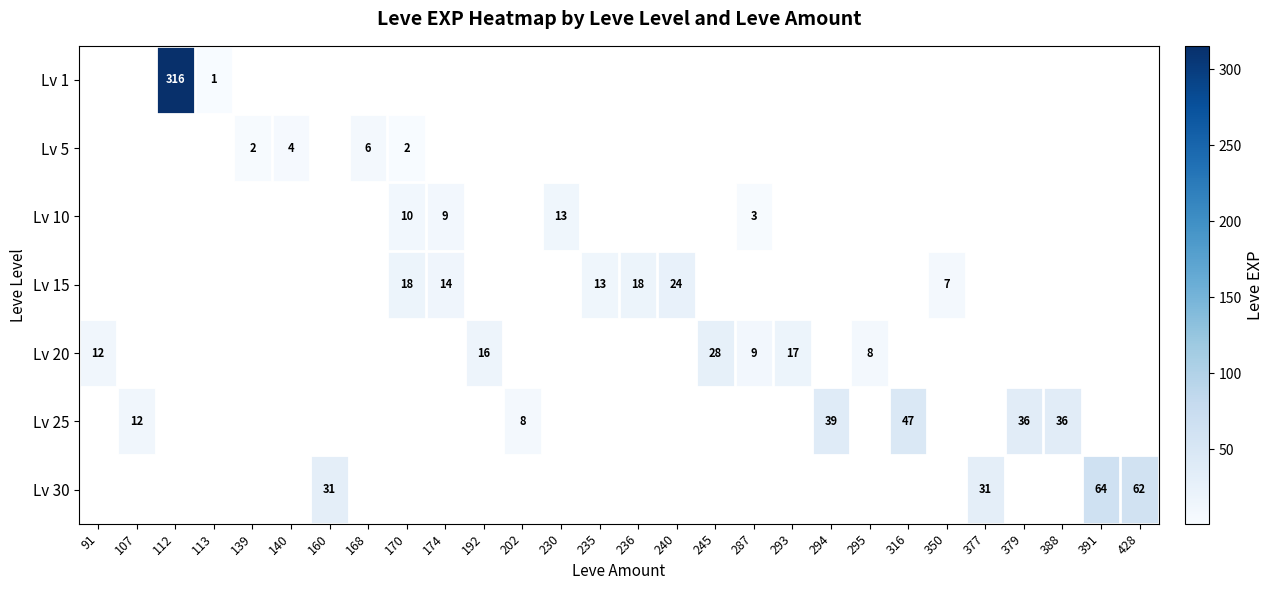

True or false: Lv 15 has a value of 13.0 at 235.

True